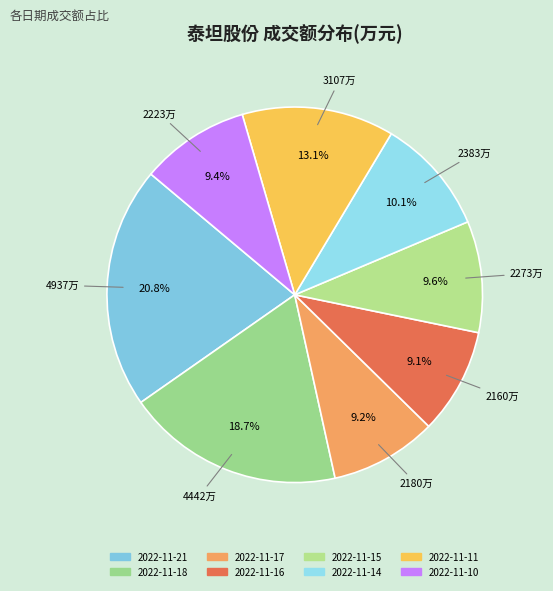

True or false: 2022-11-18 accounts for 27% of the total.

False